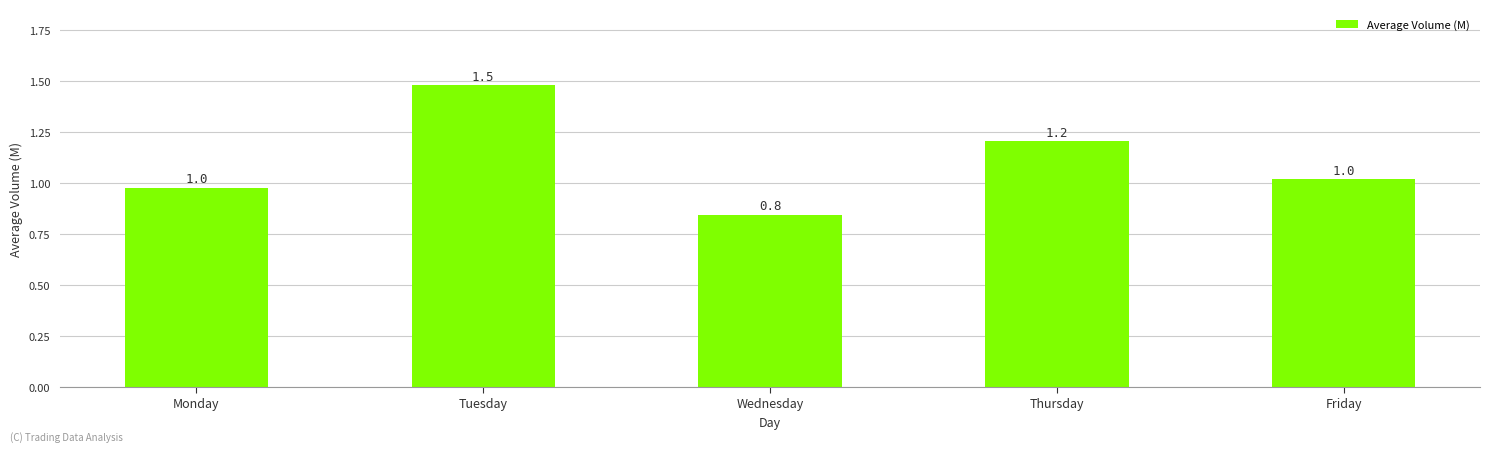

Reading left to right, extract all data points from this chart.

Monday=1.0	Tuesday=1.5	Wednesday=0.8	Thursday=1.2	Friday=1.0